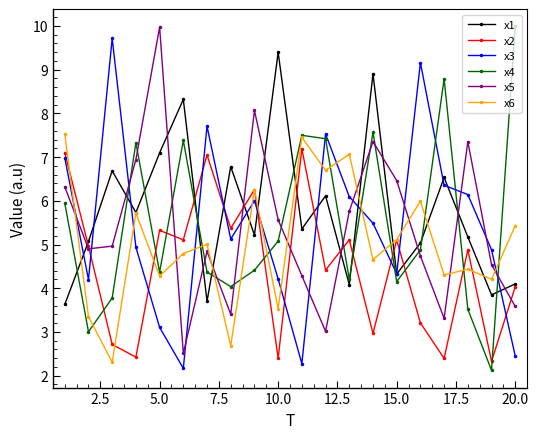

What is the difference between the maximum and minimum values in the x2 series?

4.9